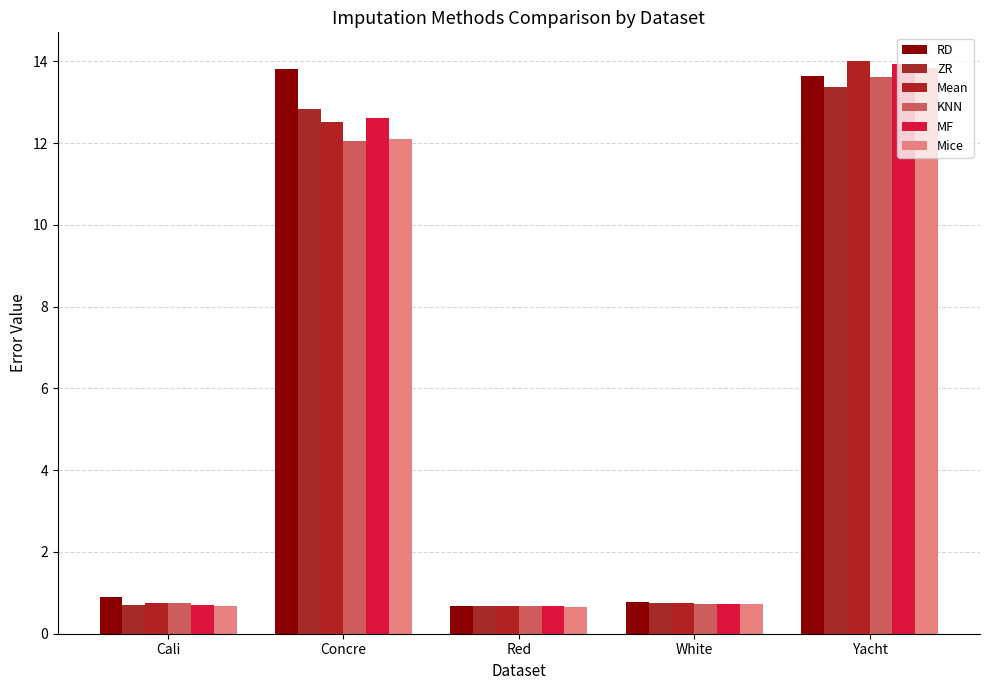

What is the difference between the KNN values at Cali and Yacht?

12.9